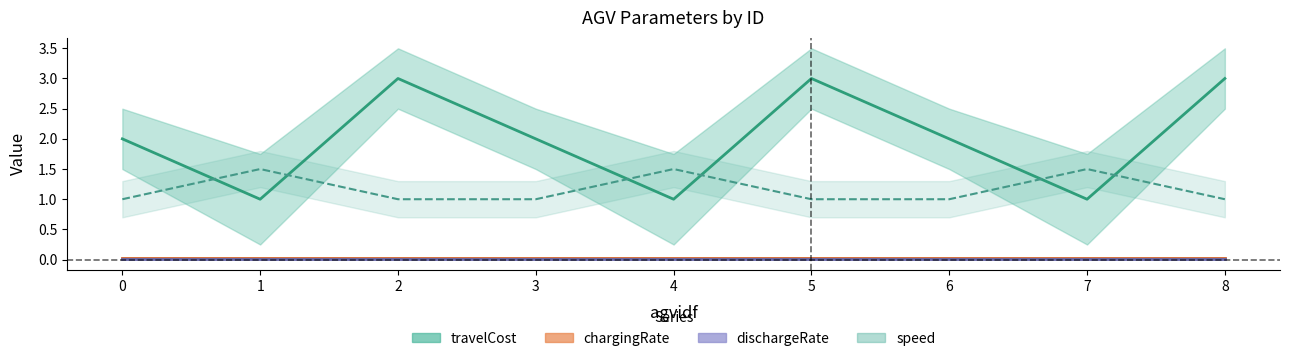

What is the maximum value shown in the chart?

3.0